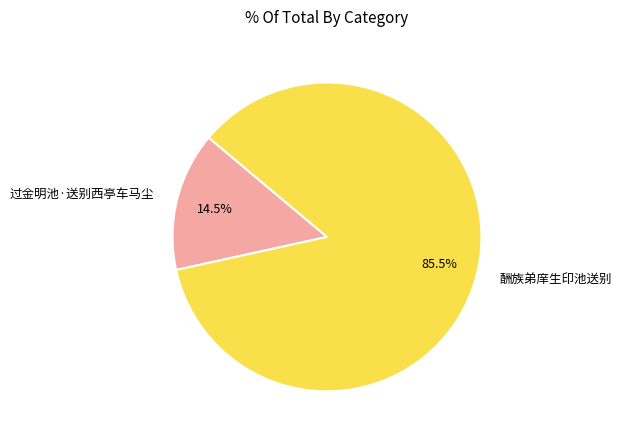

To the nearest percent, what is the difference between the largest and smallest slice percentages?

71%